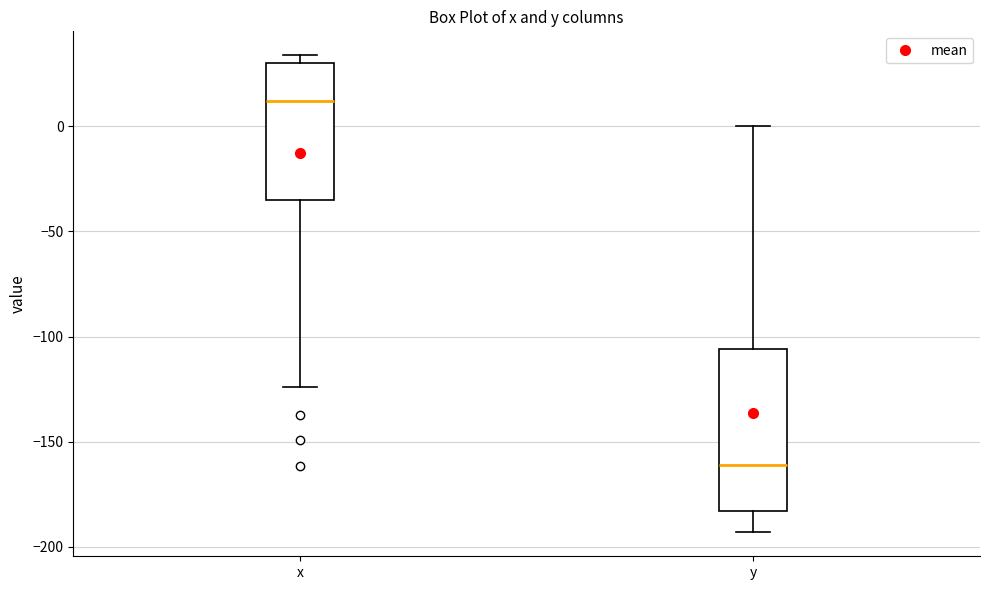

Reading left to right, transcribe this box plot: for each box, give where its median line is, the range the box spans, and where its two whiskers end, as read against the y-axis. The values are not printed on the chart, so give them approximately, as read against the axis.

x: median 10, box -35 to 30, whiskers -125 to 35
y: median -160, box -185 to -105, whiskers -195 to 0